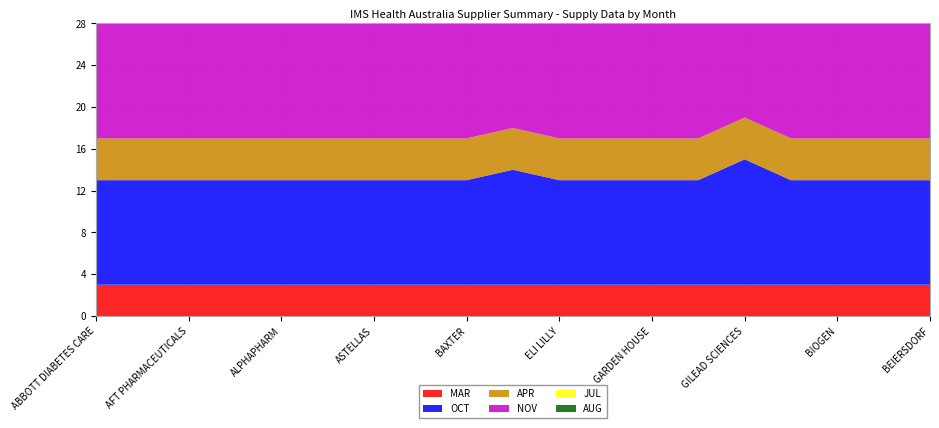

Reading left to right, transcribe all the data shown in this chart.

MAR: 3	3	3	3	3	3	3	3	3	3	3	3	3	3	3	3	3	3	3
OCT: 10	10	10	10	10	10	10	10	10	11	10	10	10	10	12	10	10	10	10
APR: 4	4	4	4	4	4	4	4	4	4	4	4	4	4	4	4	4	4	4
NOV: 11	11	11	11	11	11	11	11	11	11	11	11	11	11	12	11	11	11	11
JUL: 7	7	7	7	7	7	7	7	7	21	7	7	7	7	7	7	7	7	7
AUG: 8	8	8	8	8	8	8	8	8	8	8	8	8	8	8	8	8	8	8